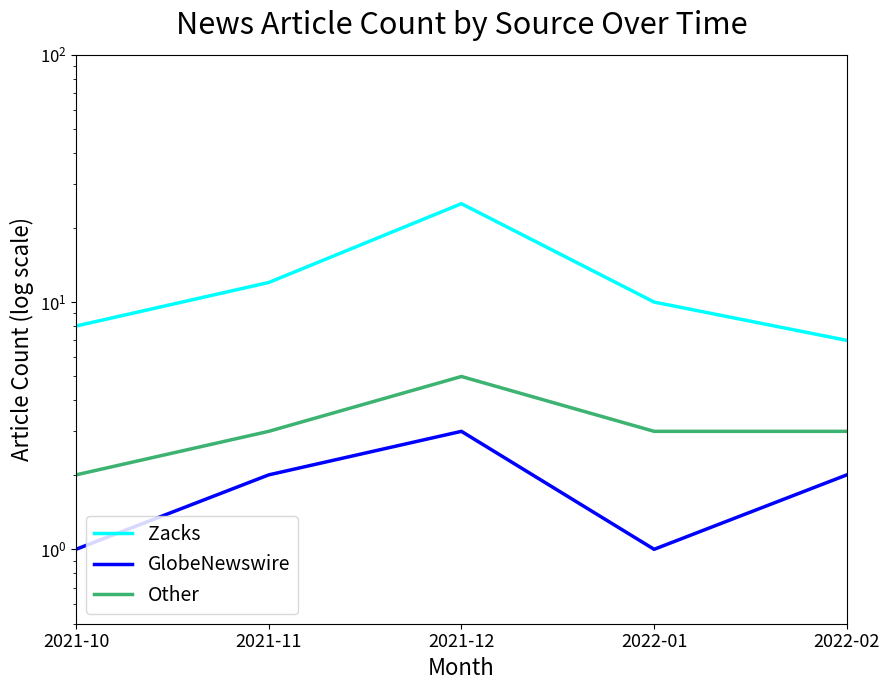

What is the difference between the maximum and minimum values in the Other series?

3